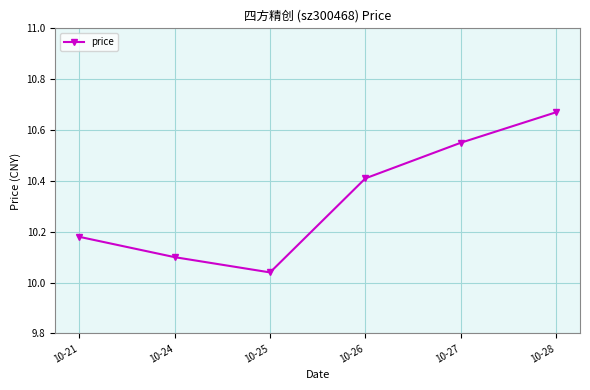

True or false: the data has more than 2 interior local peaks.

False